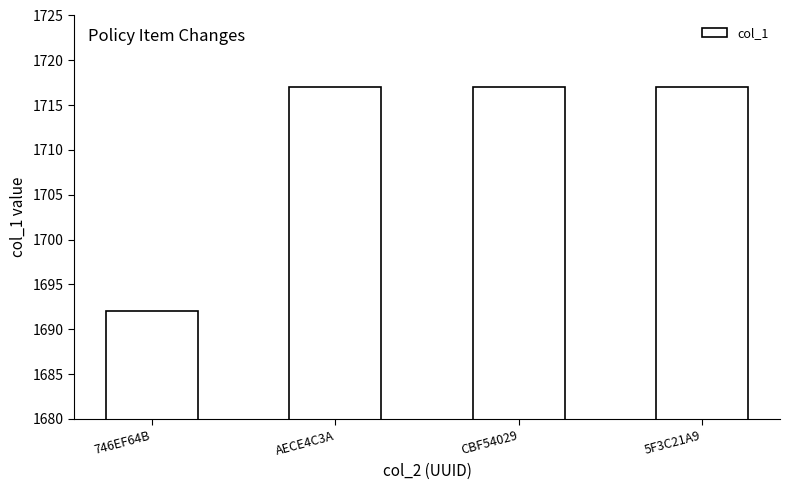

Count the number of categories in the chart.

4